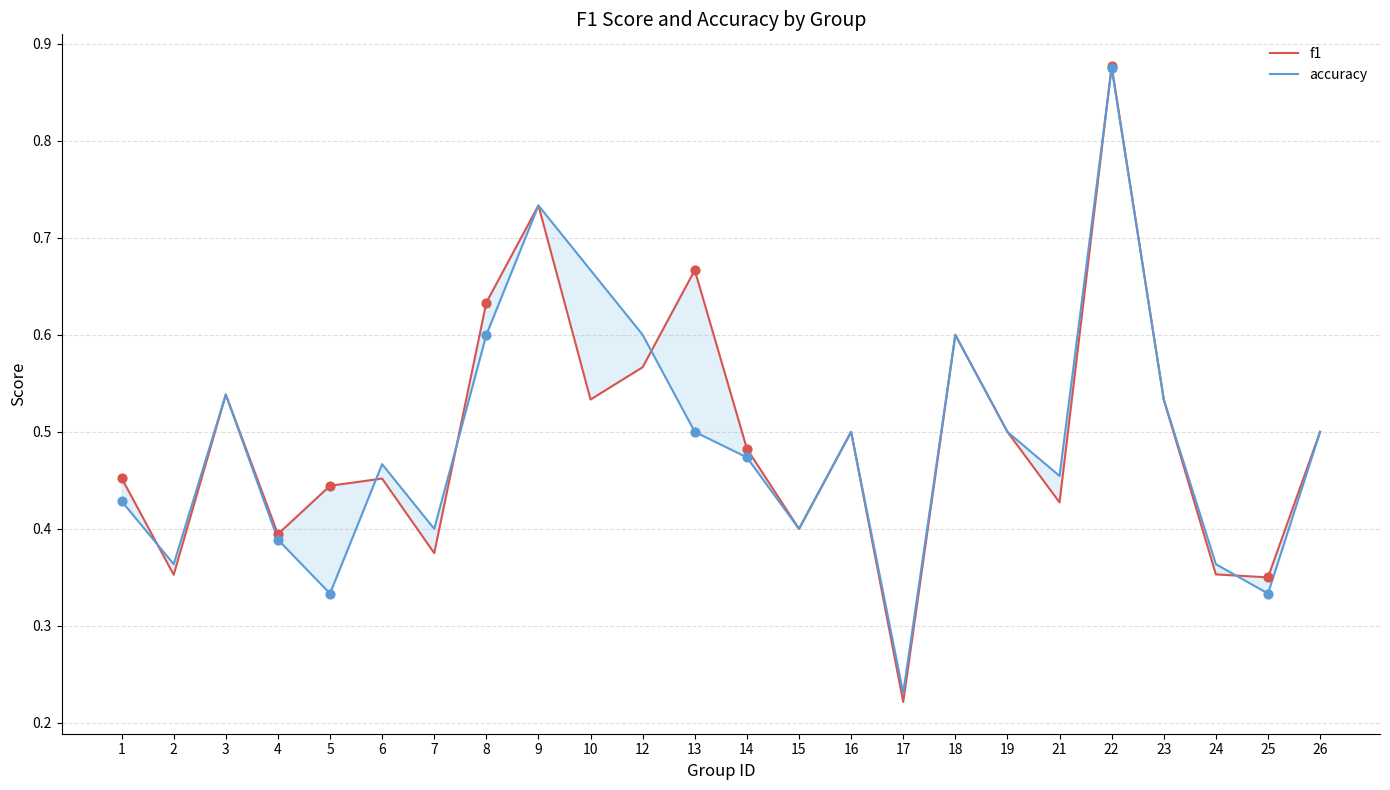

Is the value of accuracy at 23 greater than the value of f1 at 17?

Yes